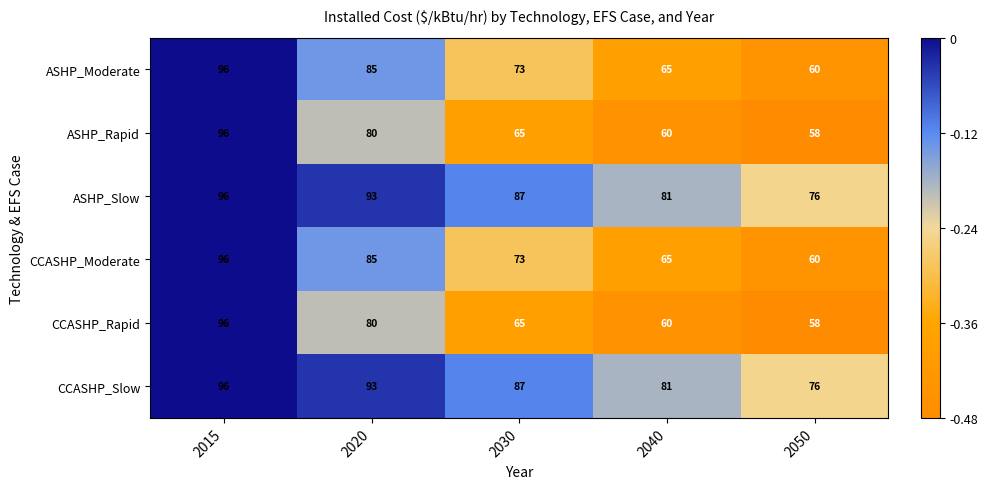

What is the difference between the second highest and second lowest values in the ASHP_Moderate series?

20